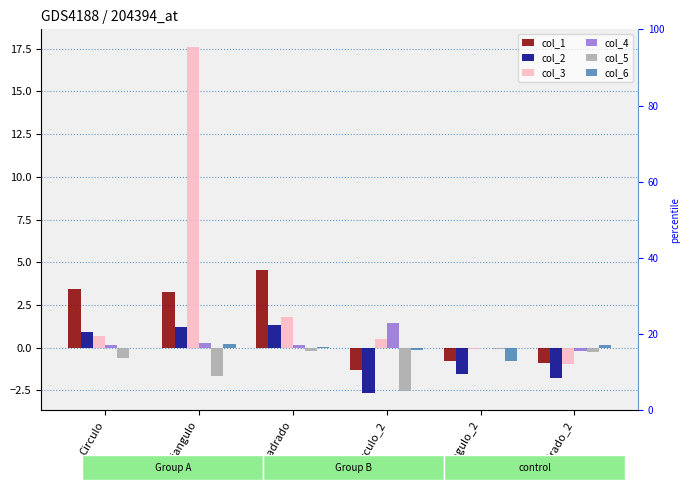

At which category is the sum across all series the highest?

Triangulo